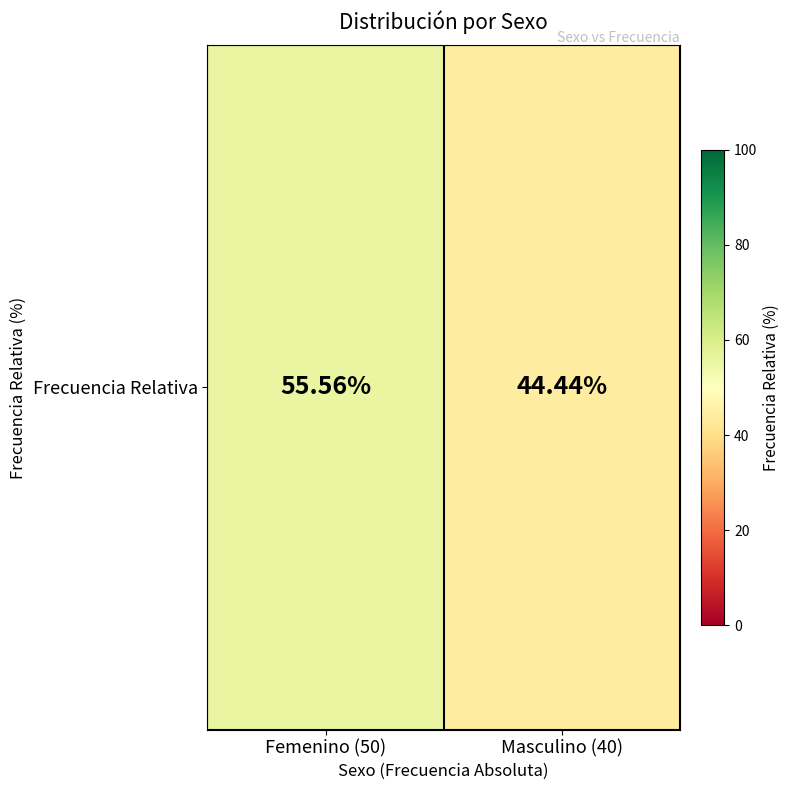

Reading left to right, list all the values displayed in this chart.

Femenino (50)=55.6	Masculino (40)=44.4